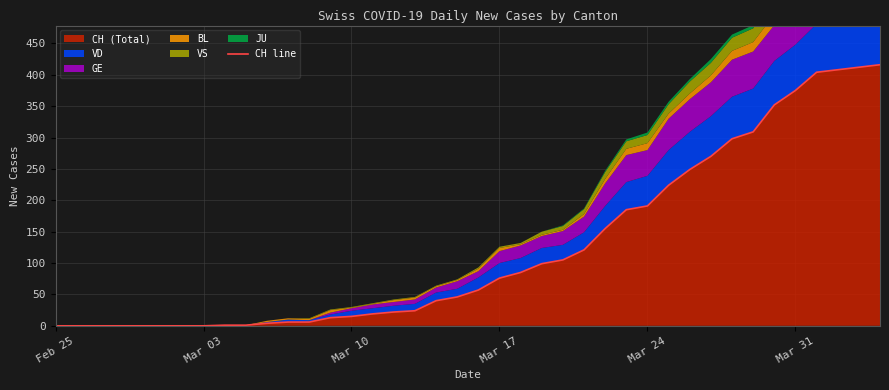

What is the value of the 28th point from the left?

185